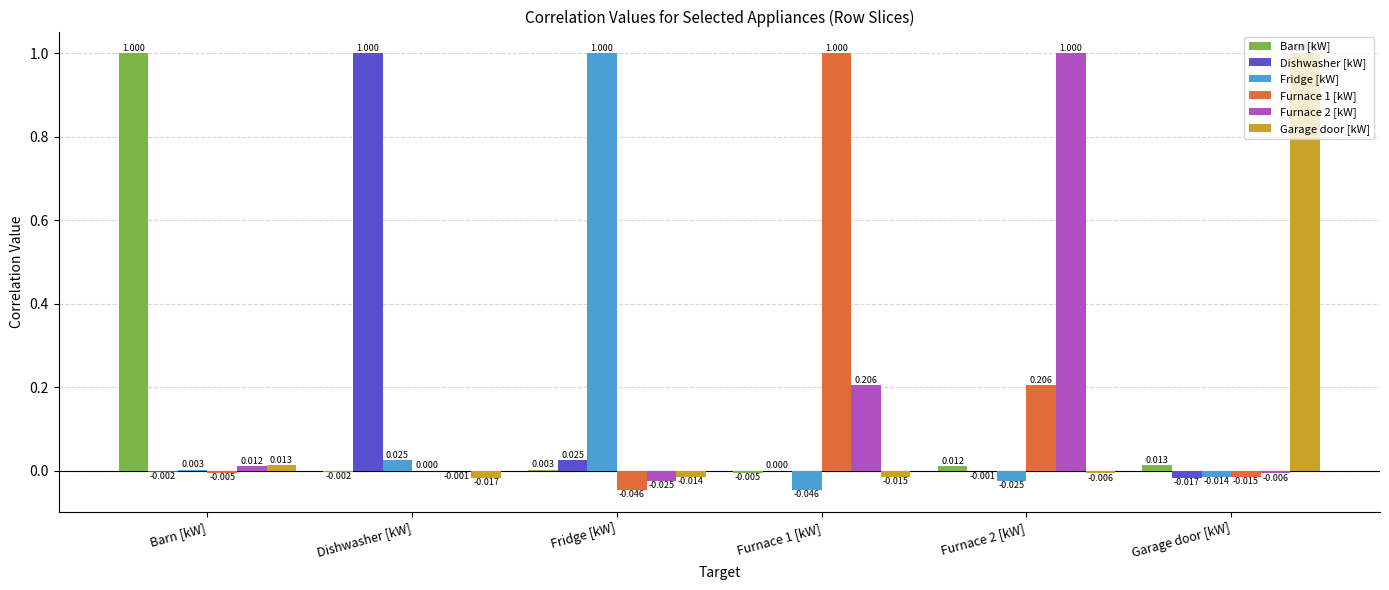

Is the value of Barn [kW] at Furnace 1 [kW] greater than the value of Fridge [kW] at Furnace 1 [kW]?

Yes